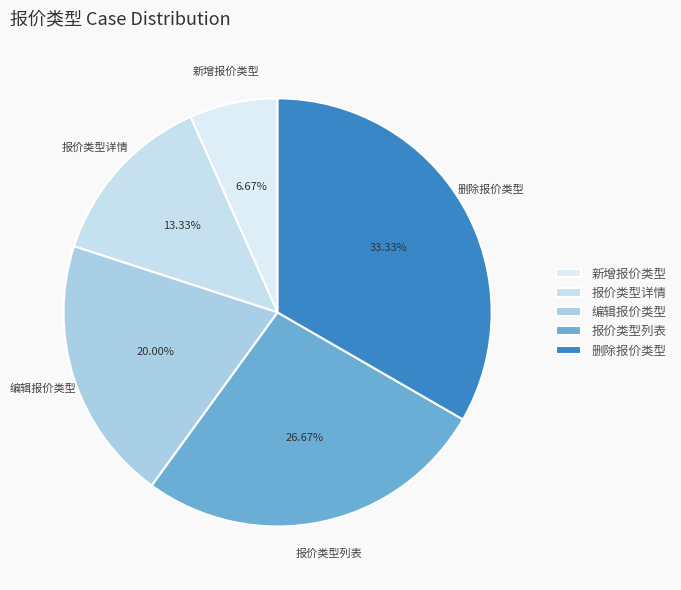

The 新增报价类型 slice represents 7% of the pie. True or false?

True